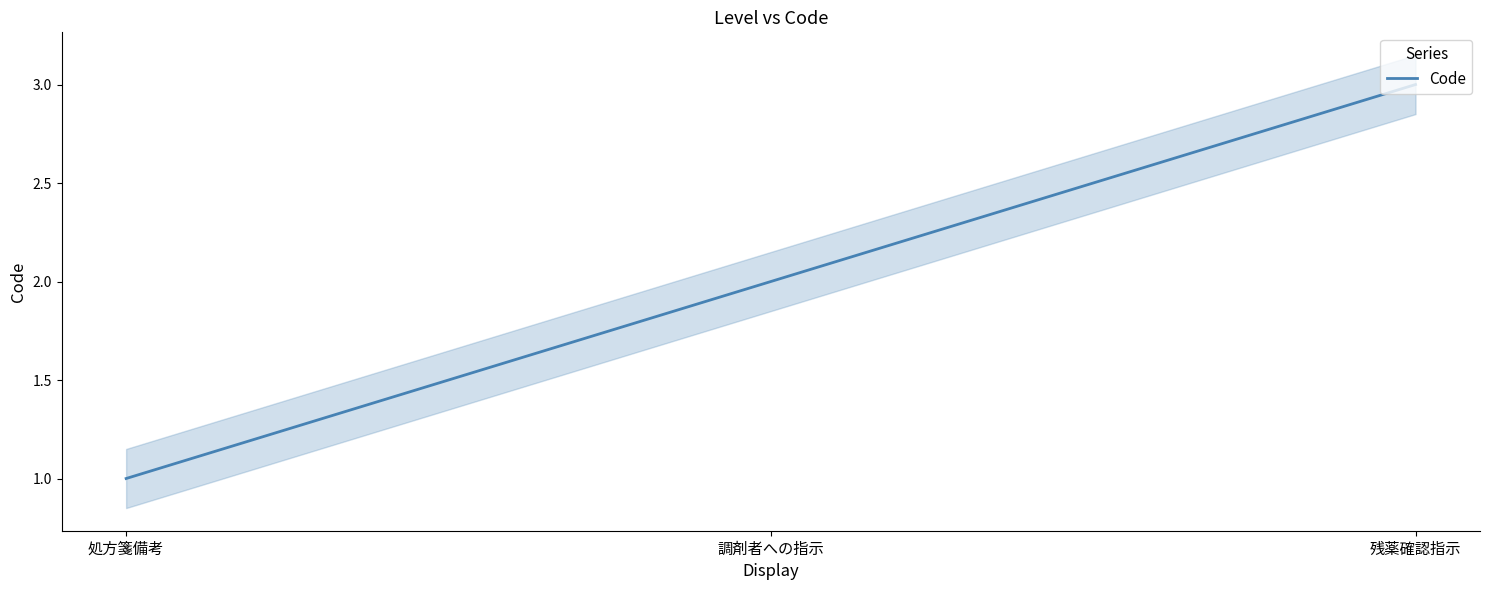

At which label does the data first exceed 2?

残薬確認指示